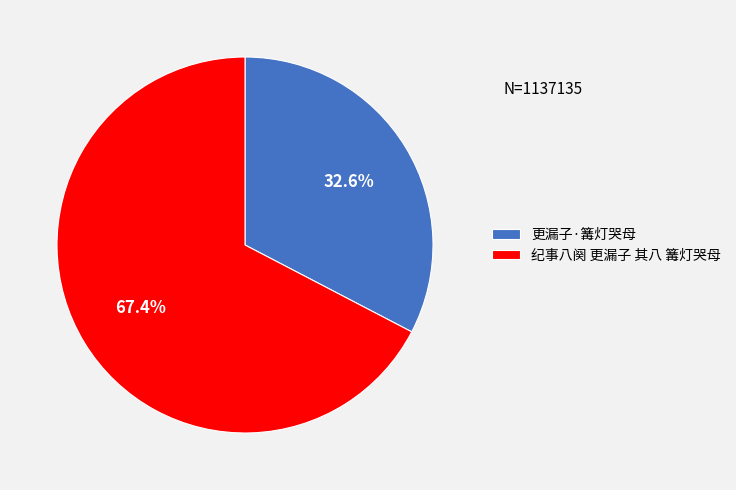

Is it true that 更漏子·篝灯哭母 is 33% of the pie?

True